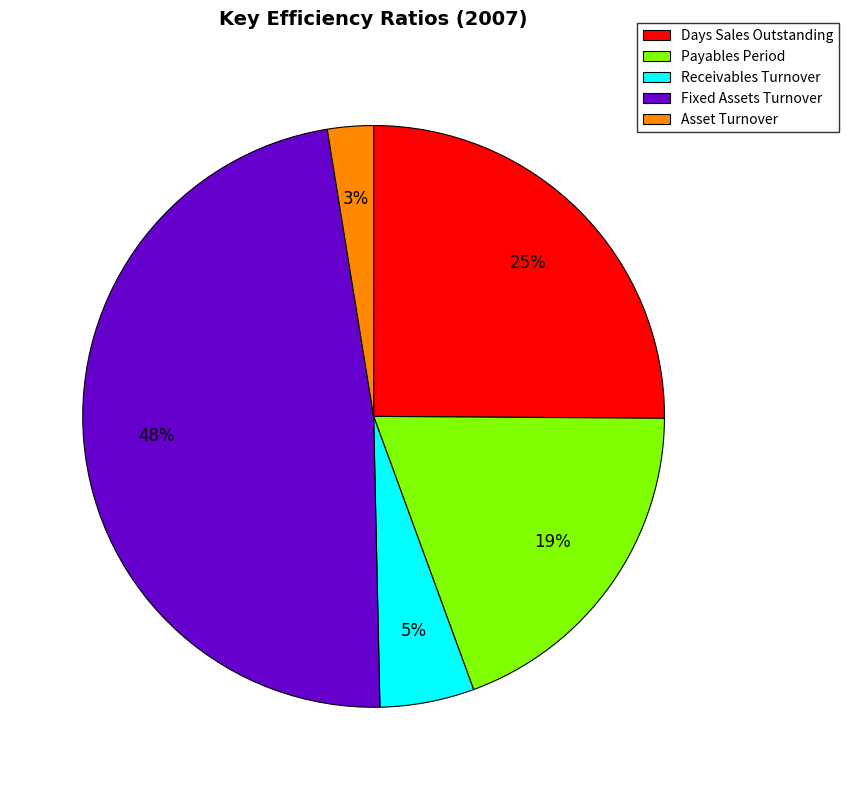

Do Days Sales Outstanding and Asset Turnover together represent more than half of the pie?

No